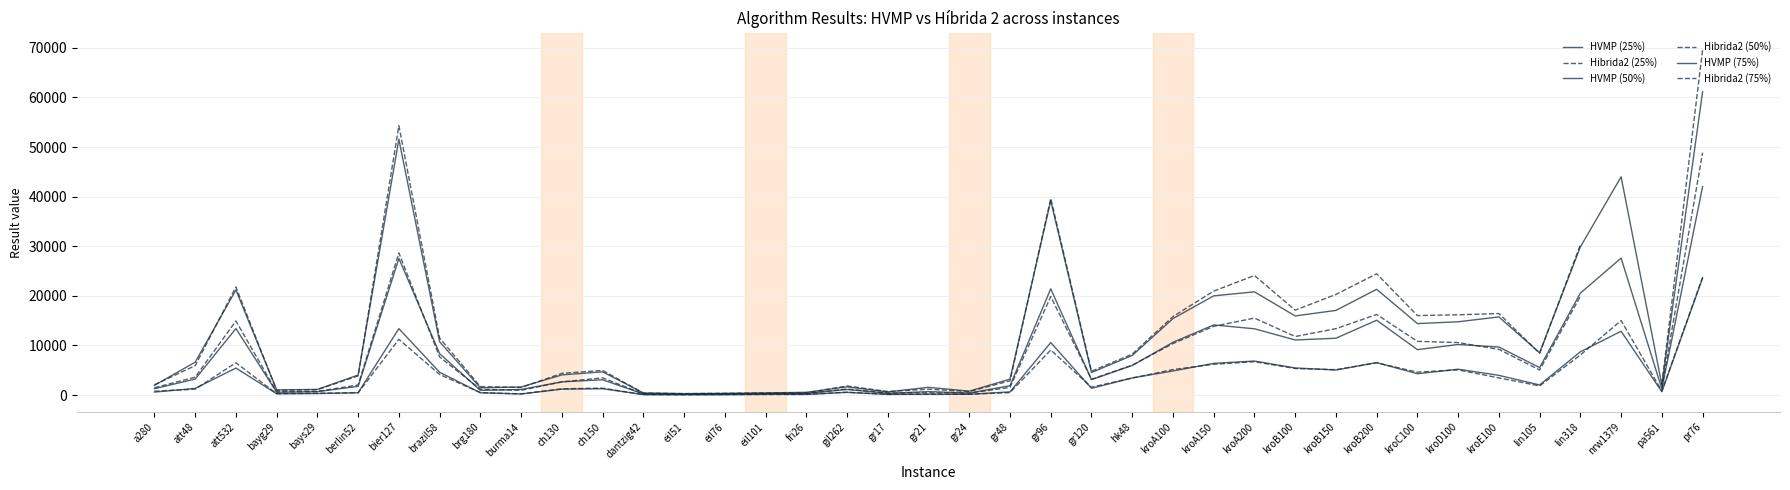

What is the label of the 10th point from the left?

burma14